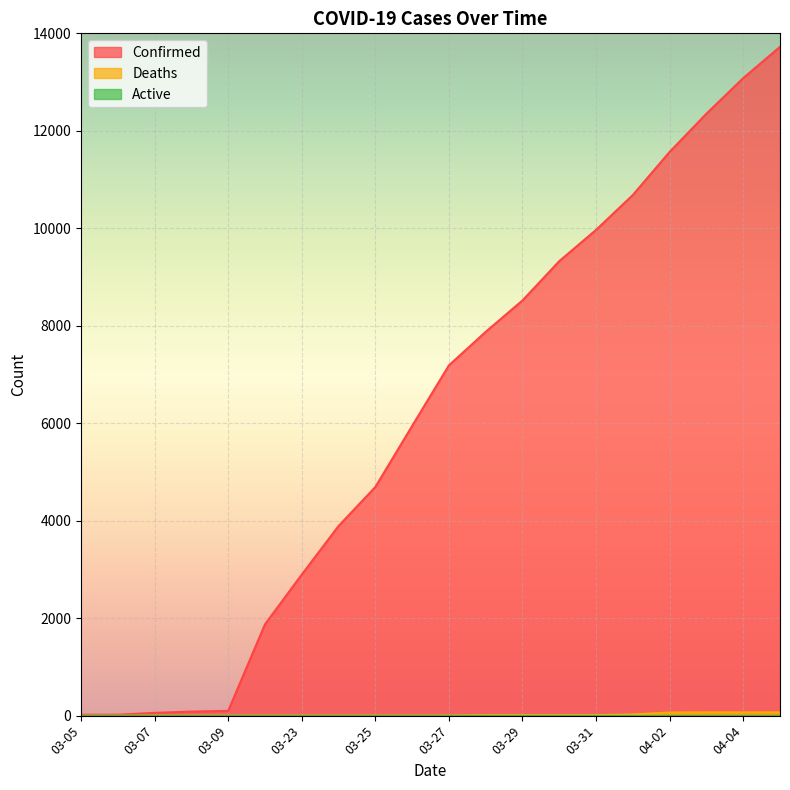

What is the difference between the Confirmed values at 03-28 and 03-23?

4981